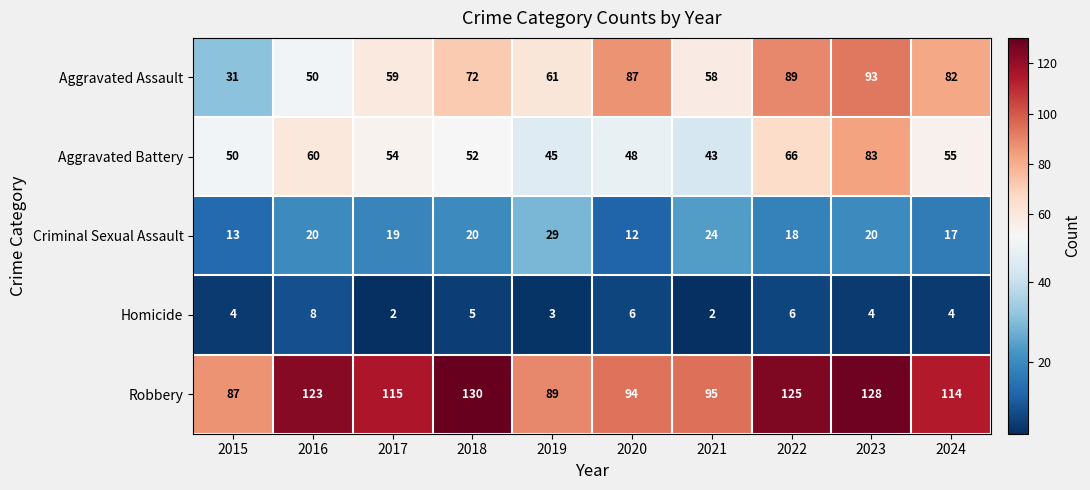

What is the approximate value of Aggravated Assault at 2016, to the nearest 5?

50